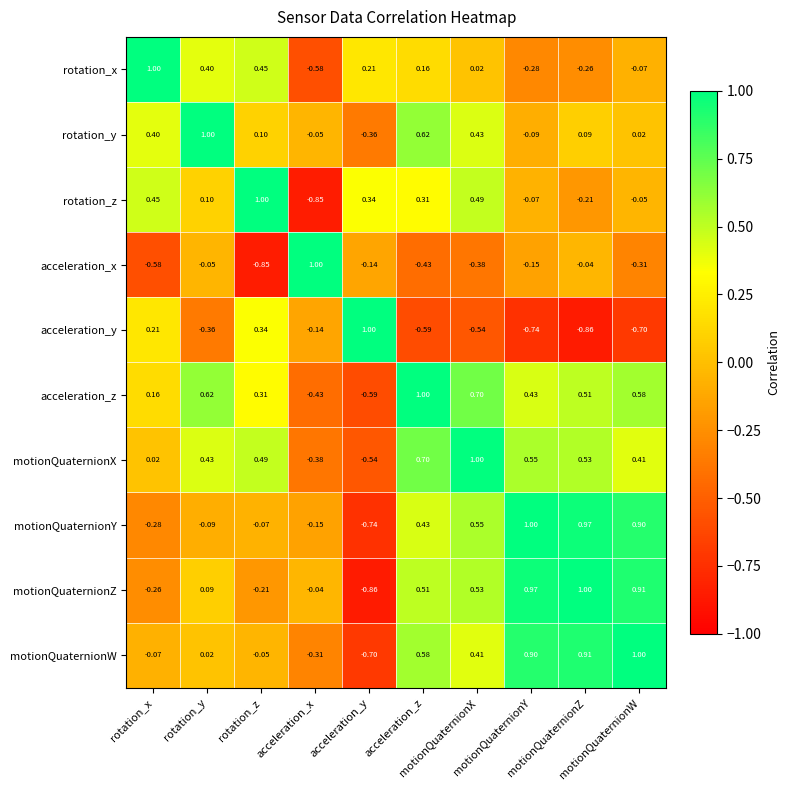

Count the number of categories in the chart.

10